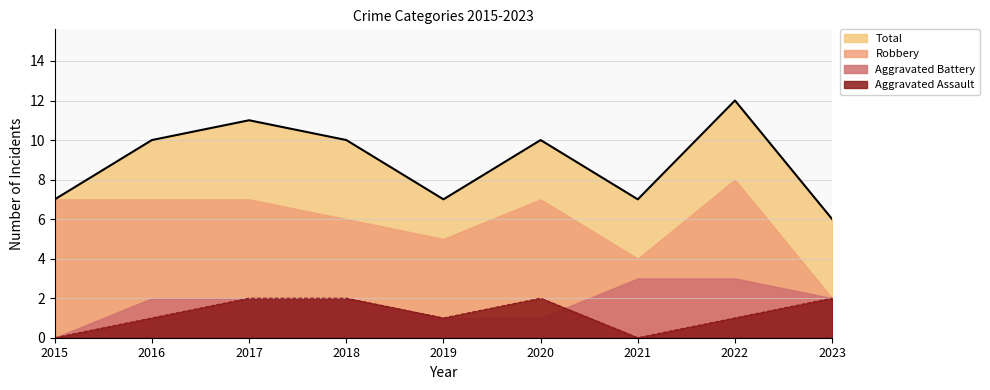

The Aggravated Assault series shows 1 at 2023. True or false?

False